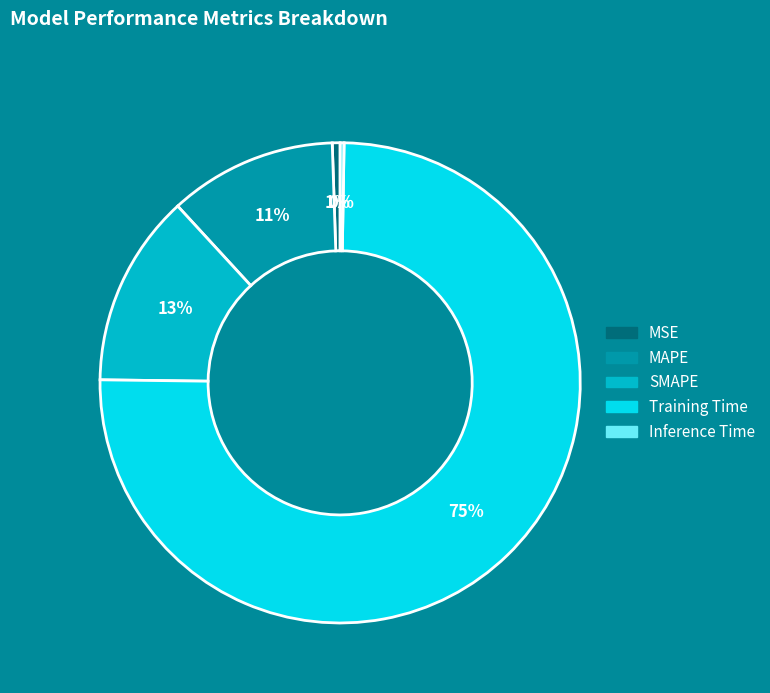

Which category has the biggest portion of the pie?

Training Time